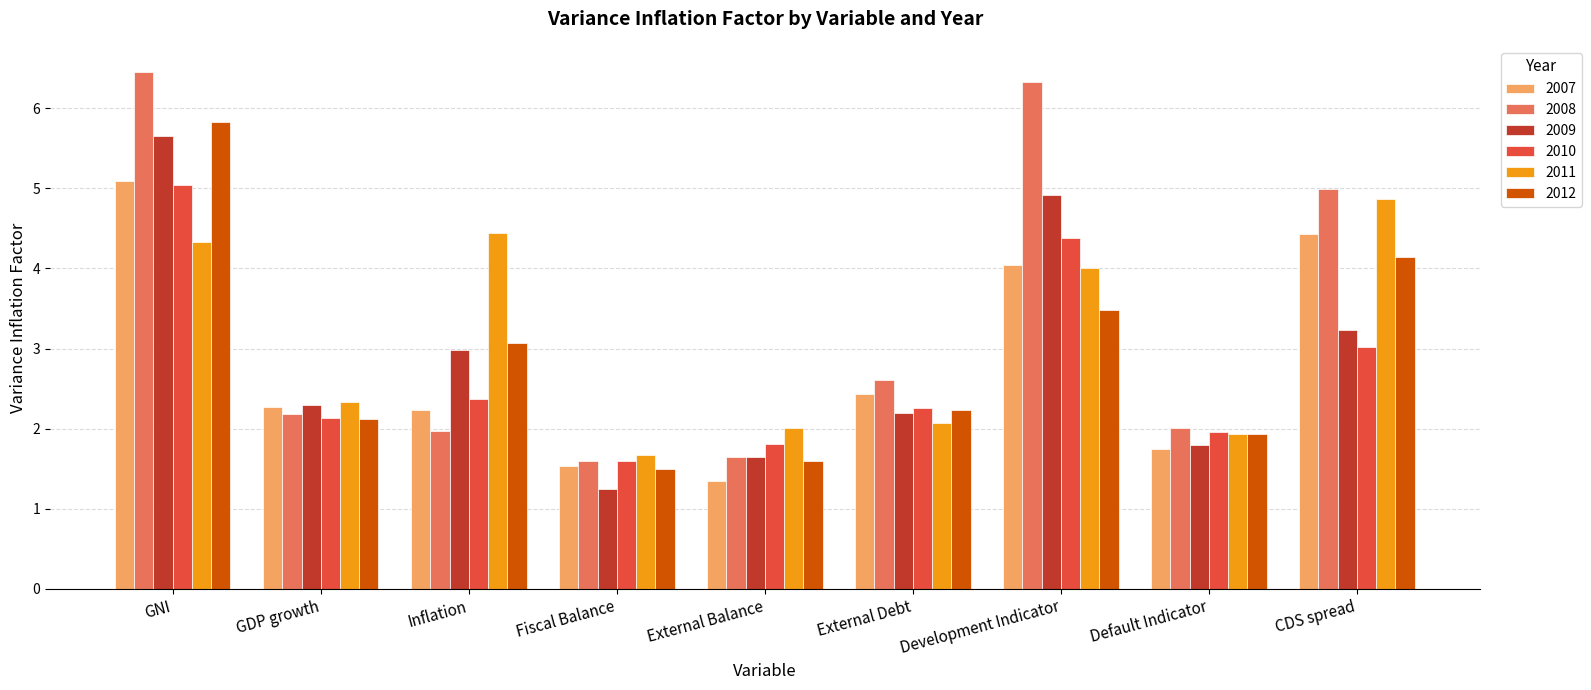

What value does the 2011 series have at Fiscal Balance?

1.7